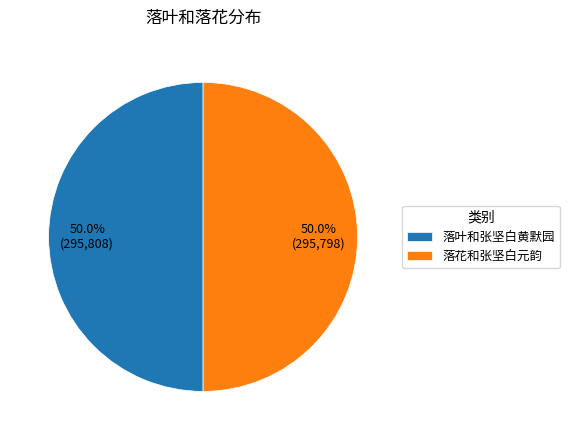

To the nearest percent, what is the combined percentage of 落花和张坚白元韵 and 落叶和张坚白黄默园?

100%